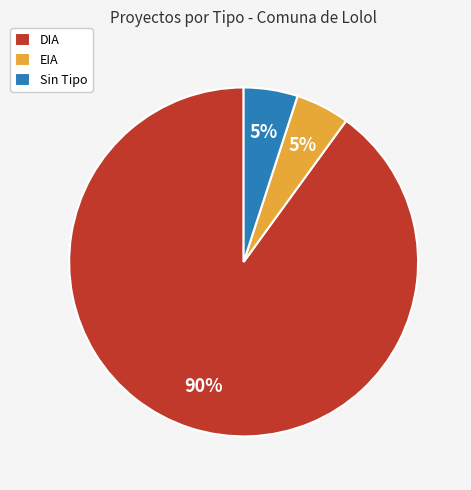

To the nearest percent, what is the difference between the largest and smallest slice percentages?

85%